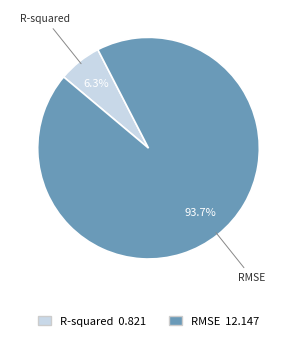

Which category has the biggest portion of the pie?

RMSE